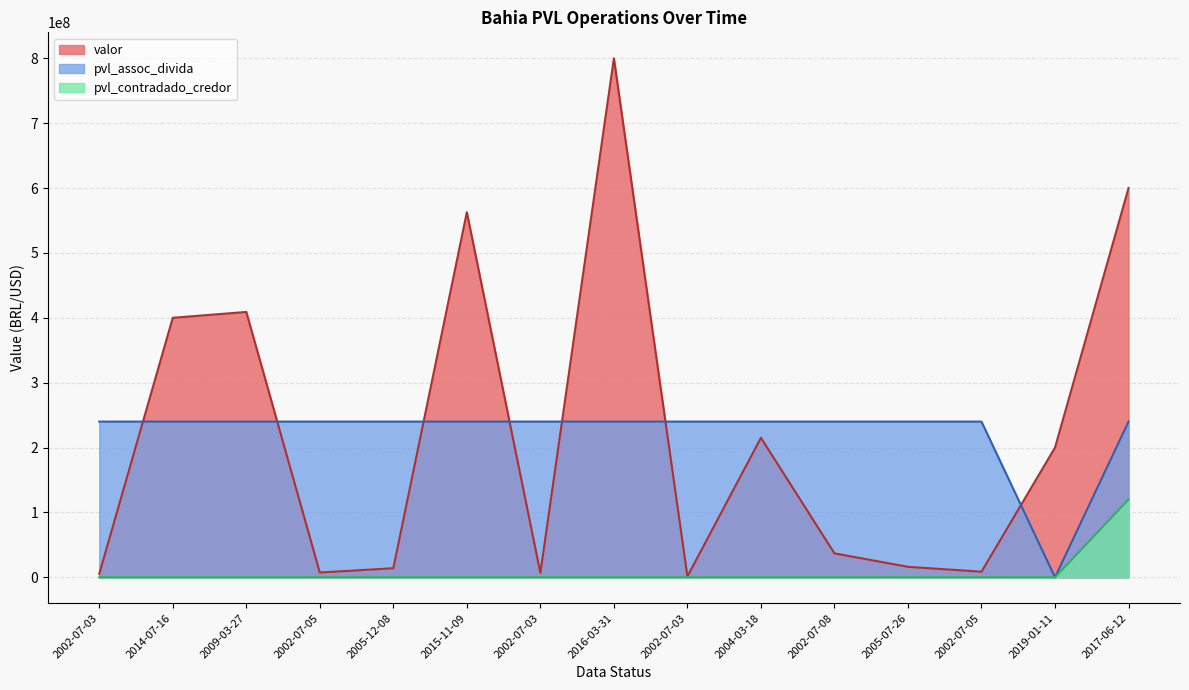

What are all the series names shown in the legend?

valor, pvl_assoc_divida, pvl_contradado_credor